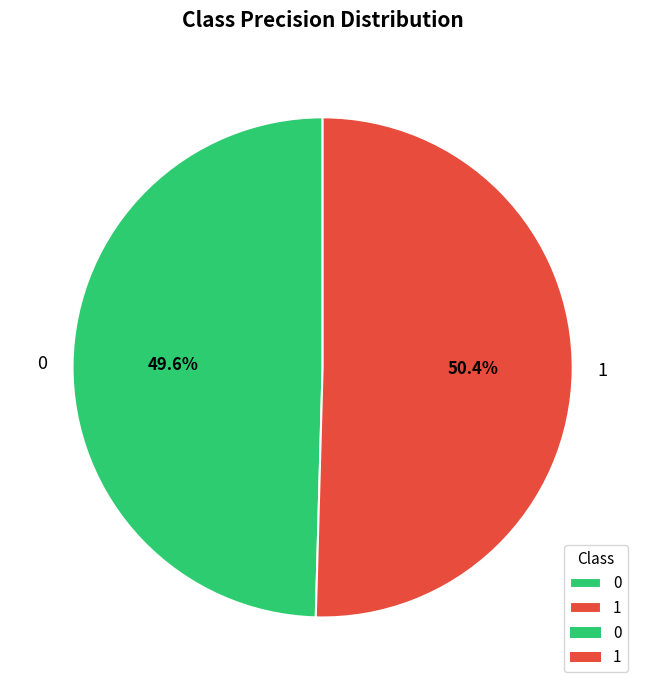

The 0 slice represents 50% of the pie. True or false?

True